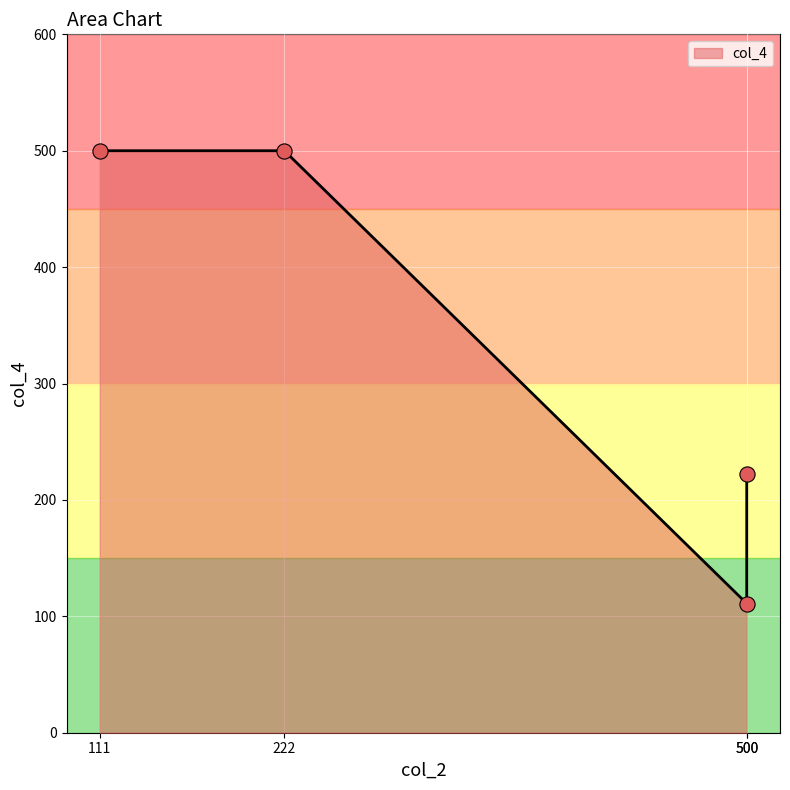

What is the ratio of the value at 500 to the value at 111?

0.2